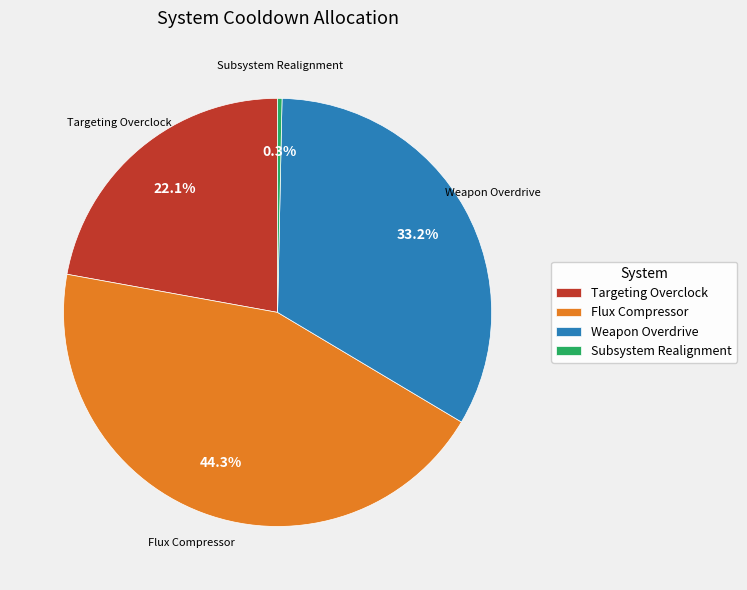

Which slice is the largest?

Flux Compressor